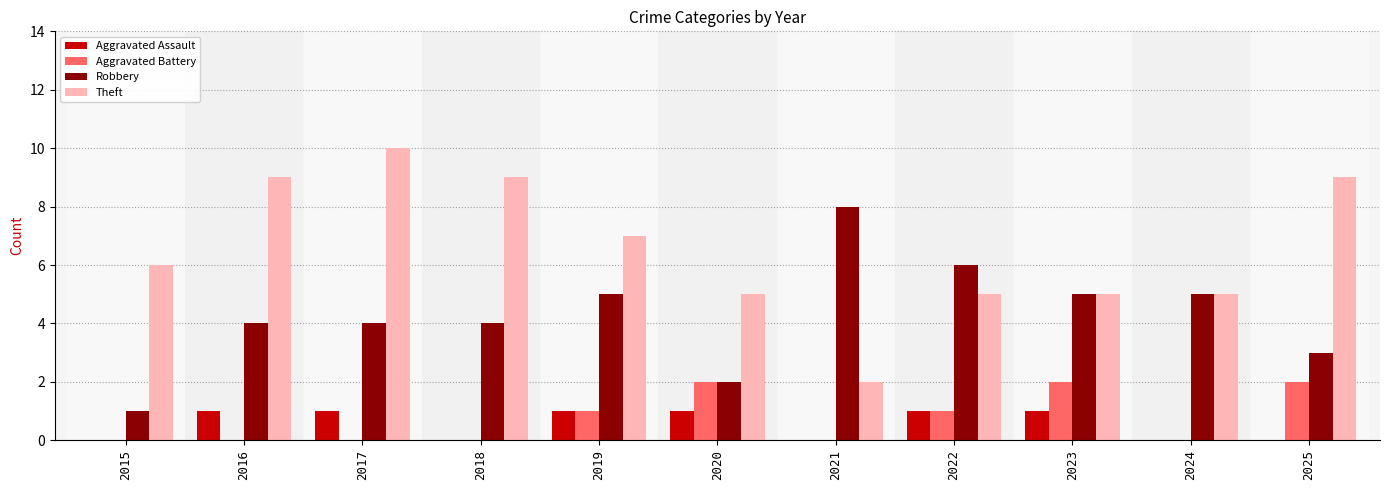

The Aggravated Assault series shows 1 at 2019. True or false?

True